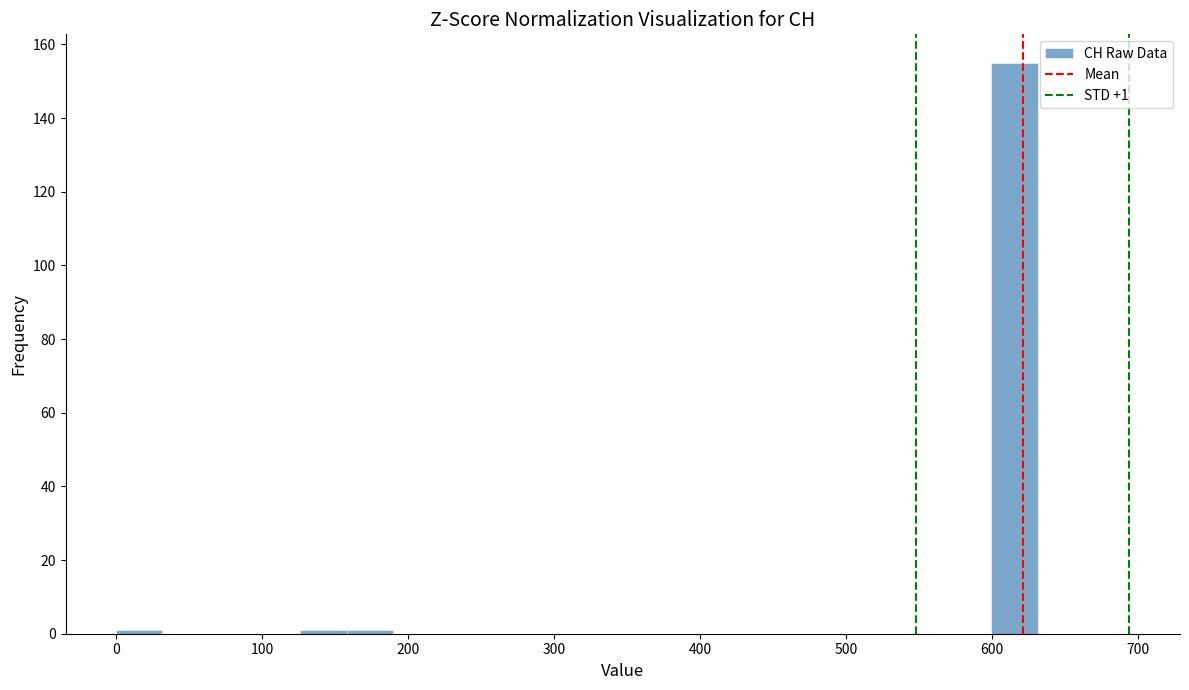

Around what value on the x-axis is the tallest bar? Give the approximate position of its centre, as read against the axis.

620